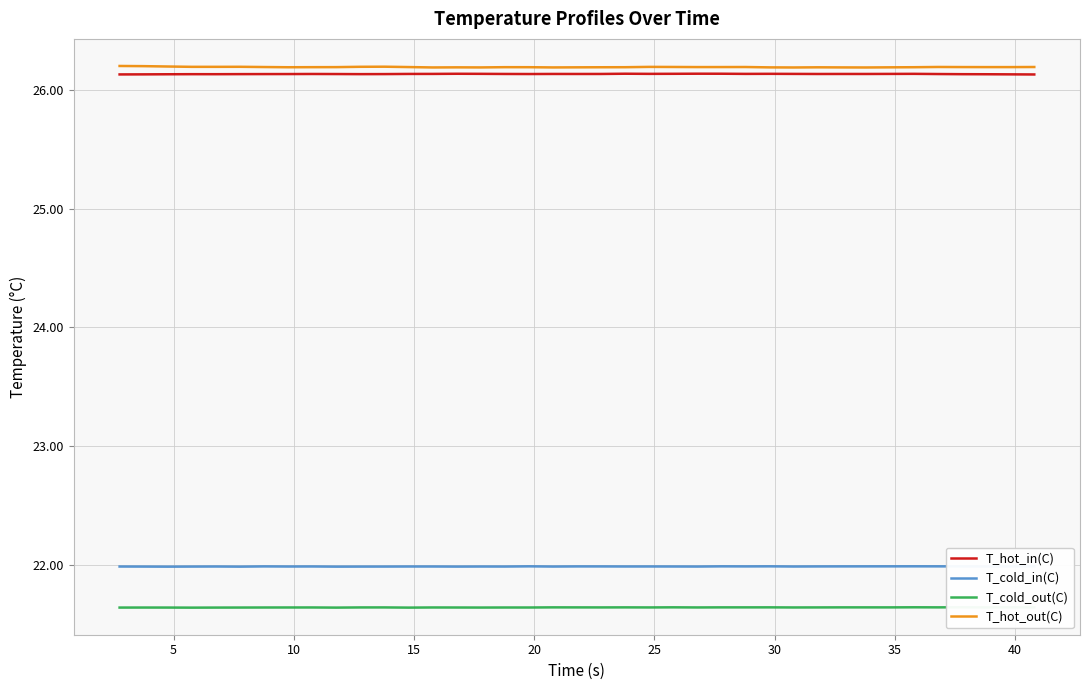

True or false: T_cold_out(C) and T_hot_in(C) cross at least once.

False